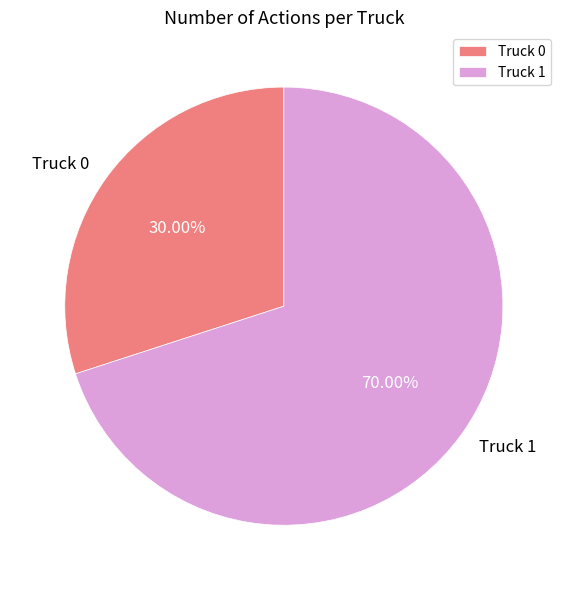

To the nearest percent, what portion does Truck 0 represent?

30%